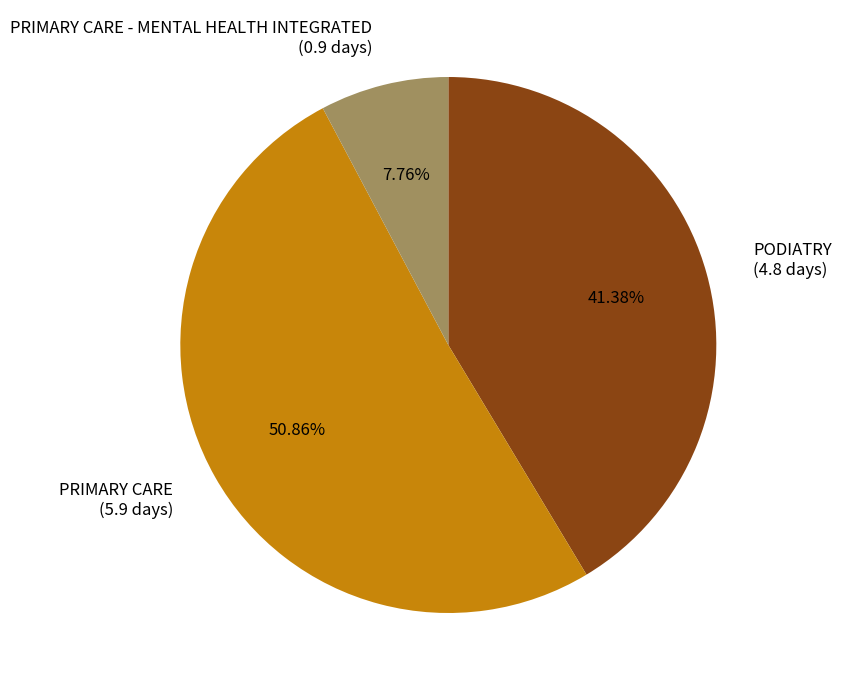

What is the majority slice?

PRIMARY CARE (5.9 days)